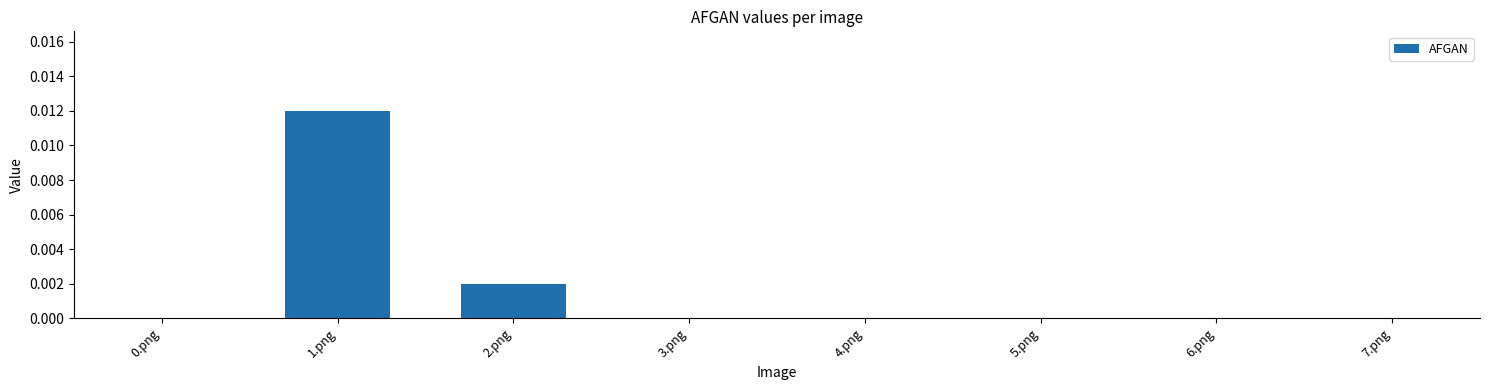

Is it true that the value at 5.png is 0.0?

True